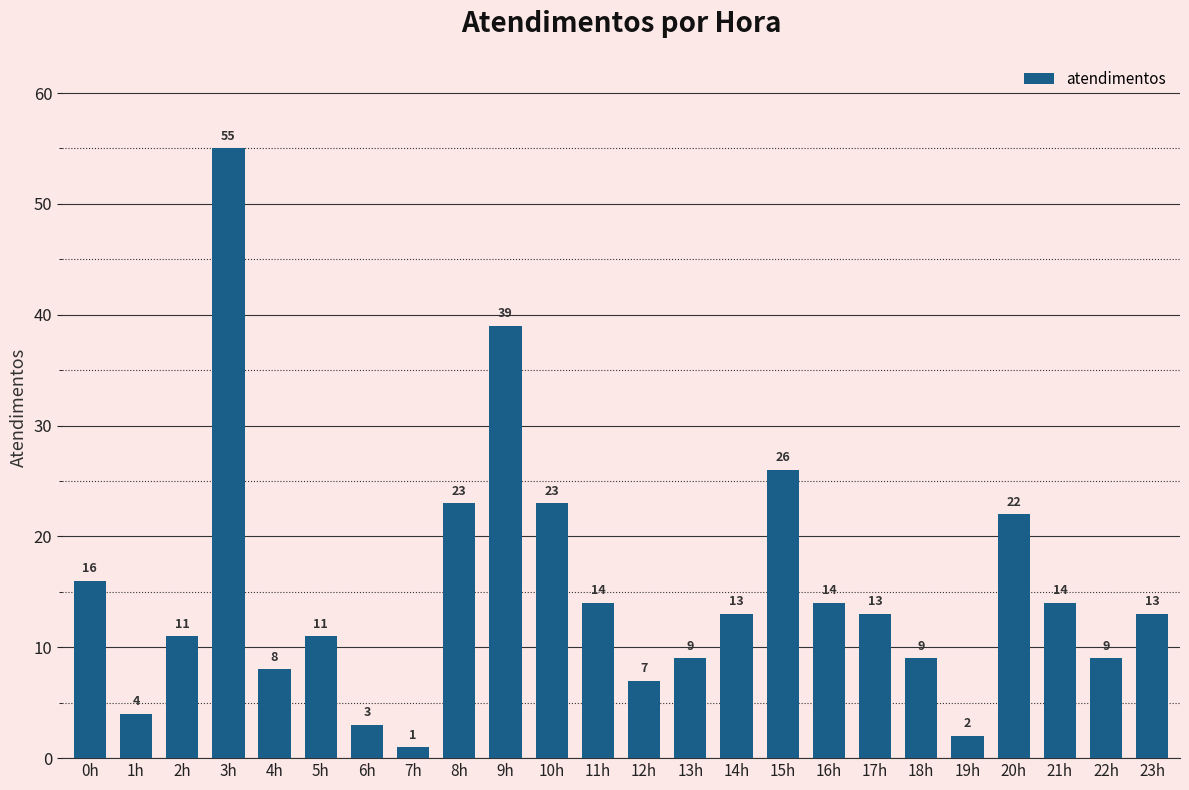

What is the difference between the second highest and second lowest values?

37